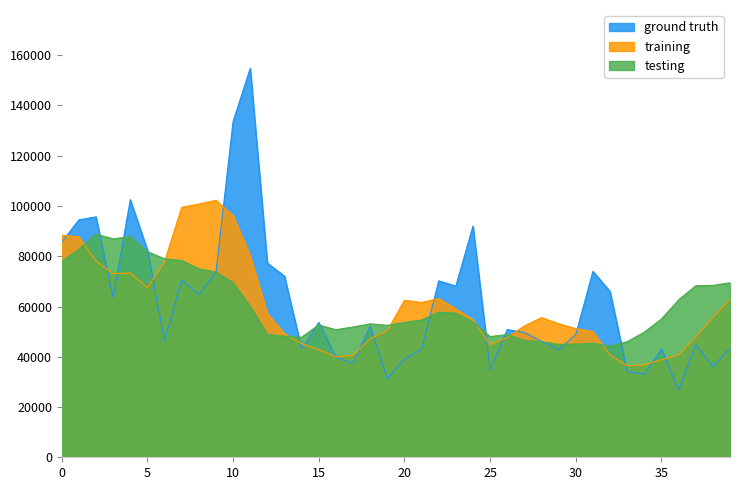

What is the lowest value of the training series?

36381.1